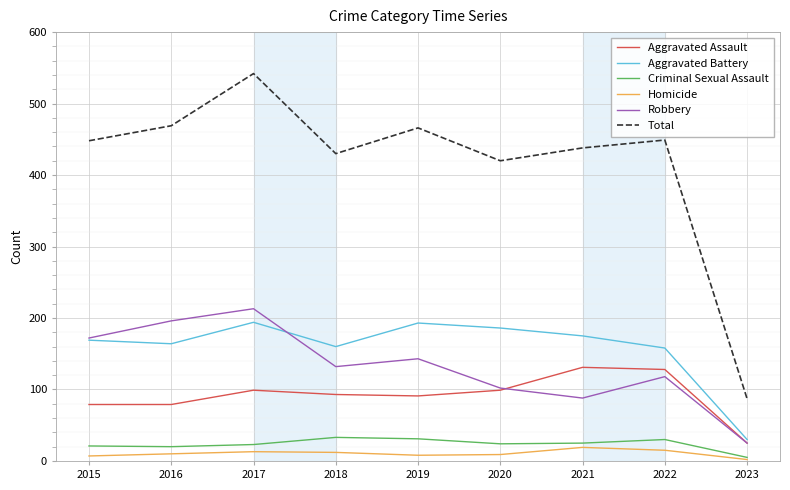

What is the minimum value for Total?

87